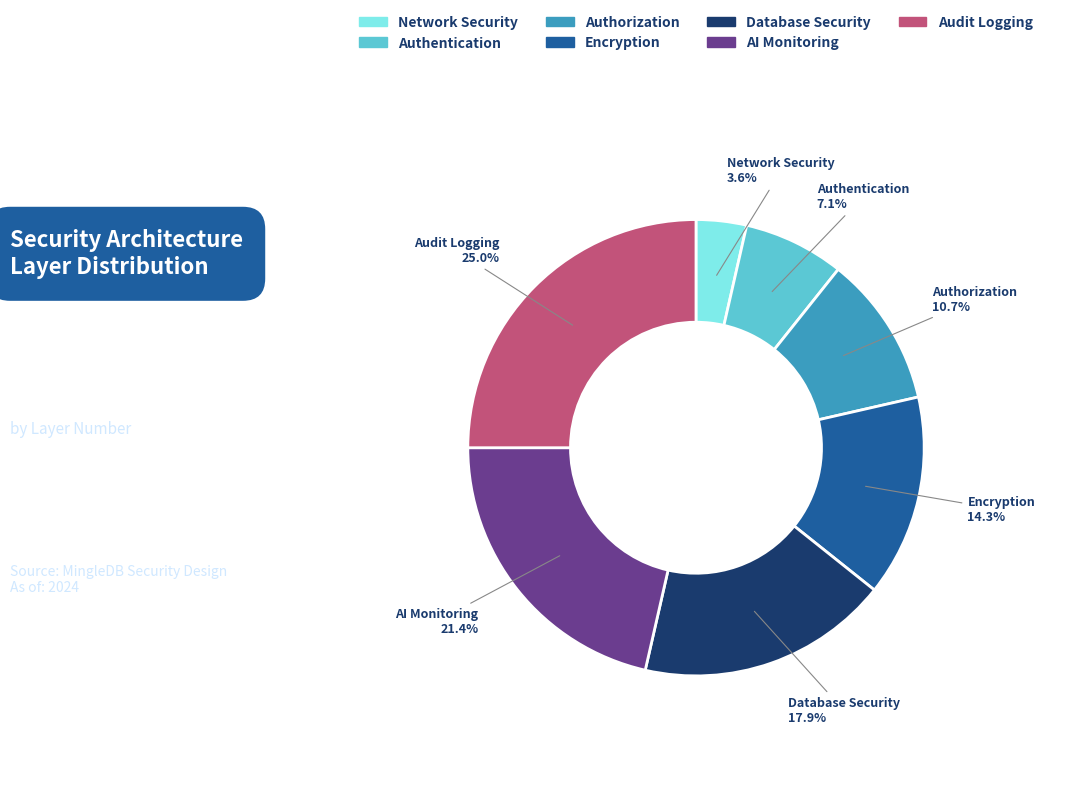

Is Authentication the majority of the pie?

No